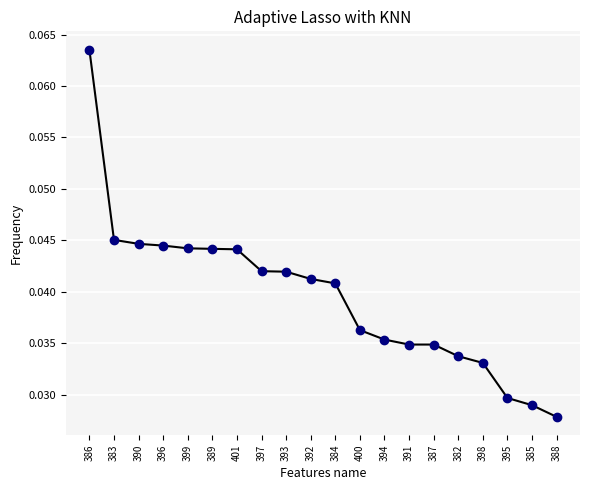

Which has a higher value, 396 or 398?

396